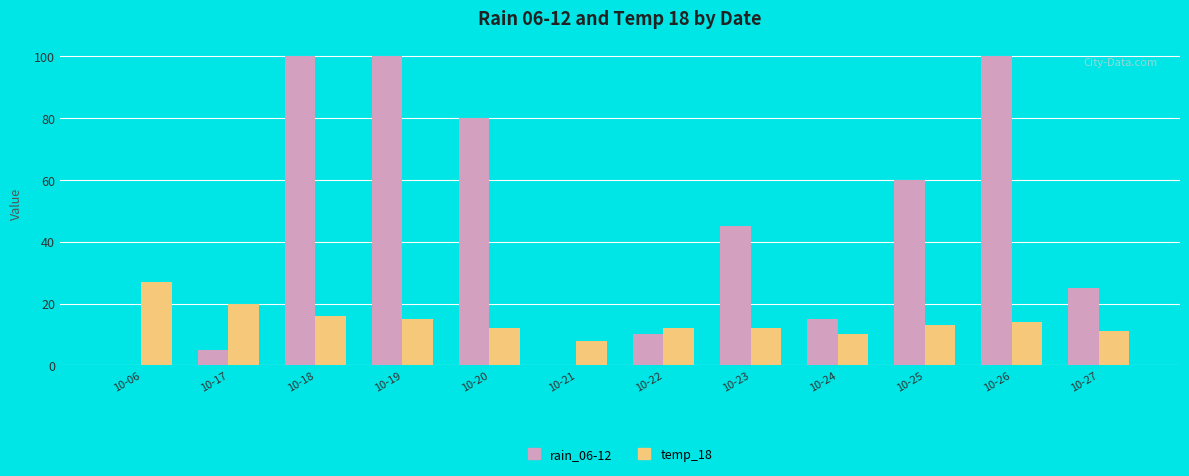

Is the value of temp_18 at 10-25 greater than the value of rain_06-12 at 10-18?

No